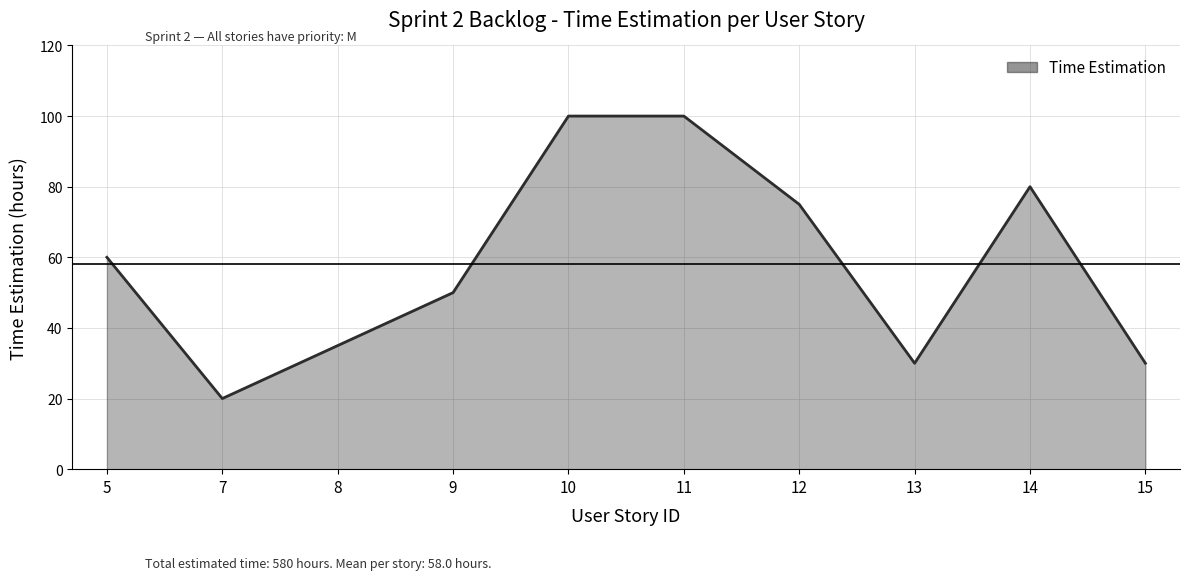

What is the difference between the maximum and minimum values?

80